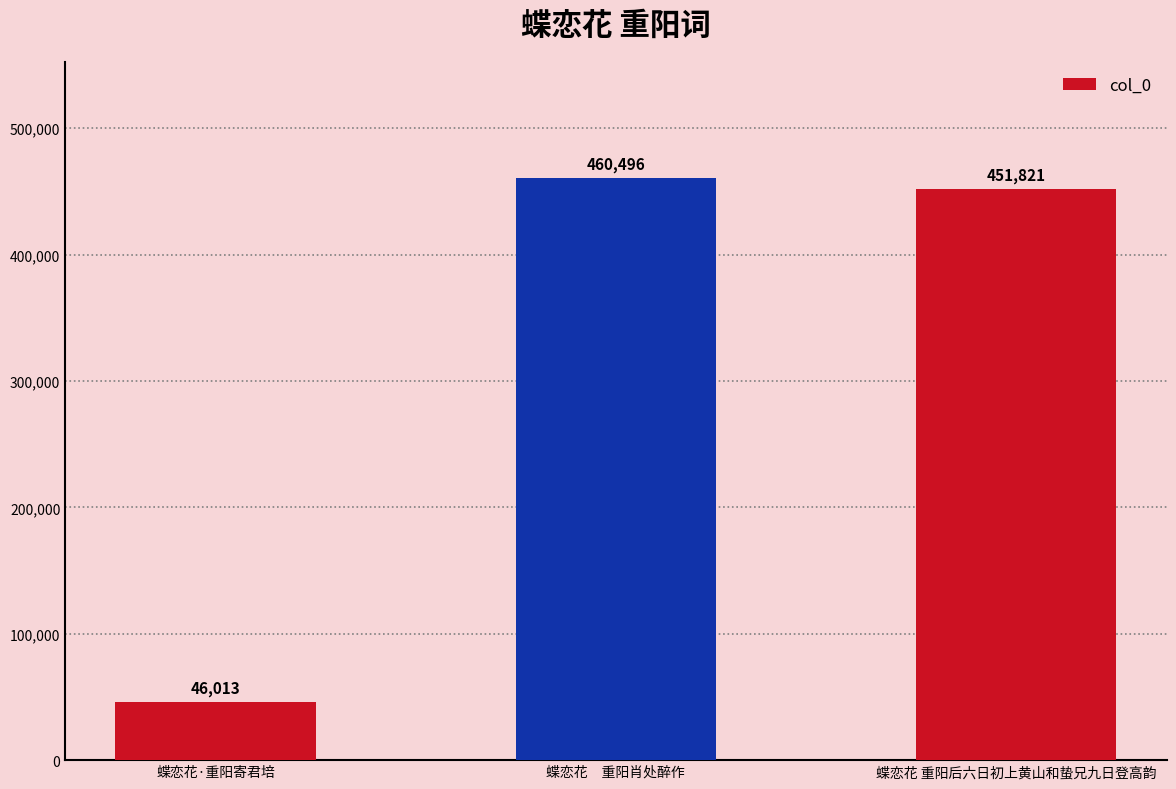

What position from the left is 蝶恋花 重阳后六日初上黄山和蛰兄九日登高韵?

3